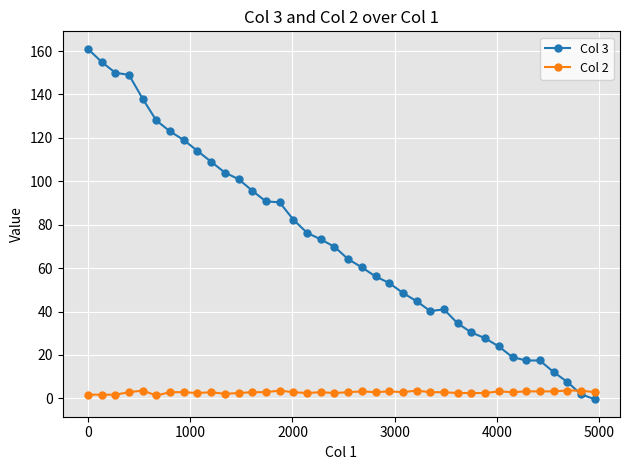

What is the value of the Col 3 point at the 10th from the left?

109.0